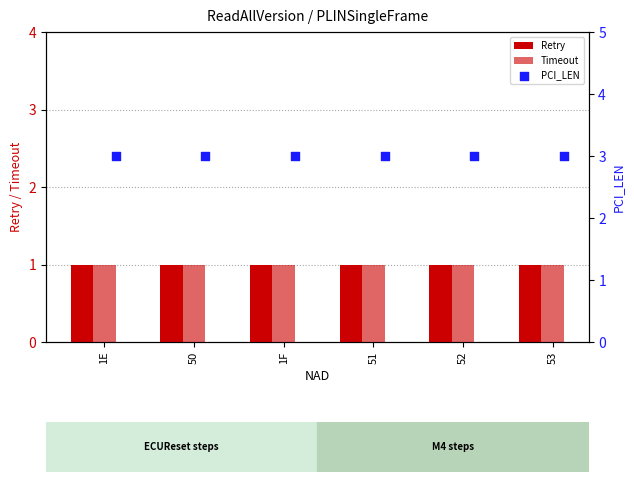

At which category is the sum across all series the highest?

1E